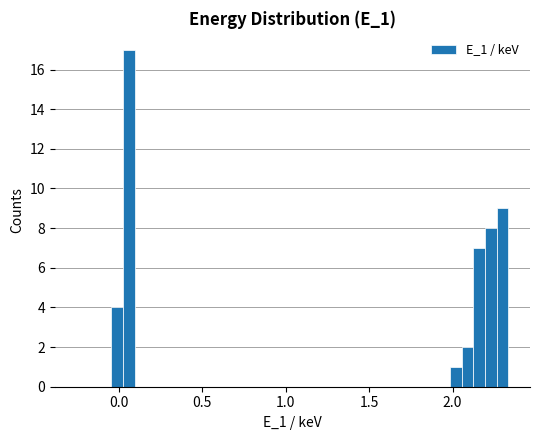

Around what value on the x-axis is the tallest bar? Give the approximate position of its centre, as read against the axis.

0.05